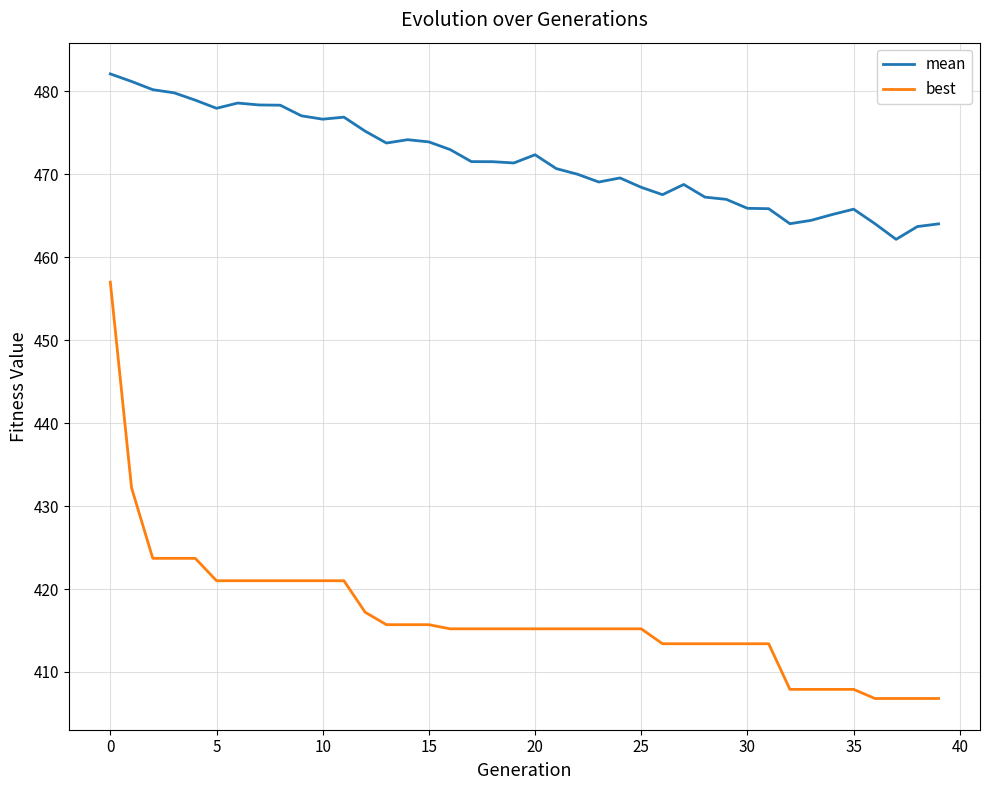

Which series has the largest total across all categories?

mean